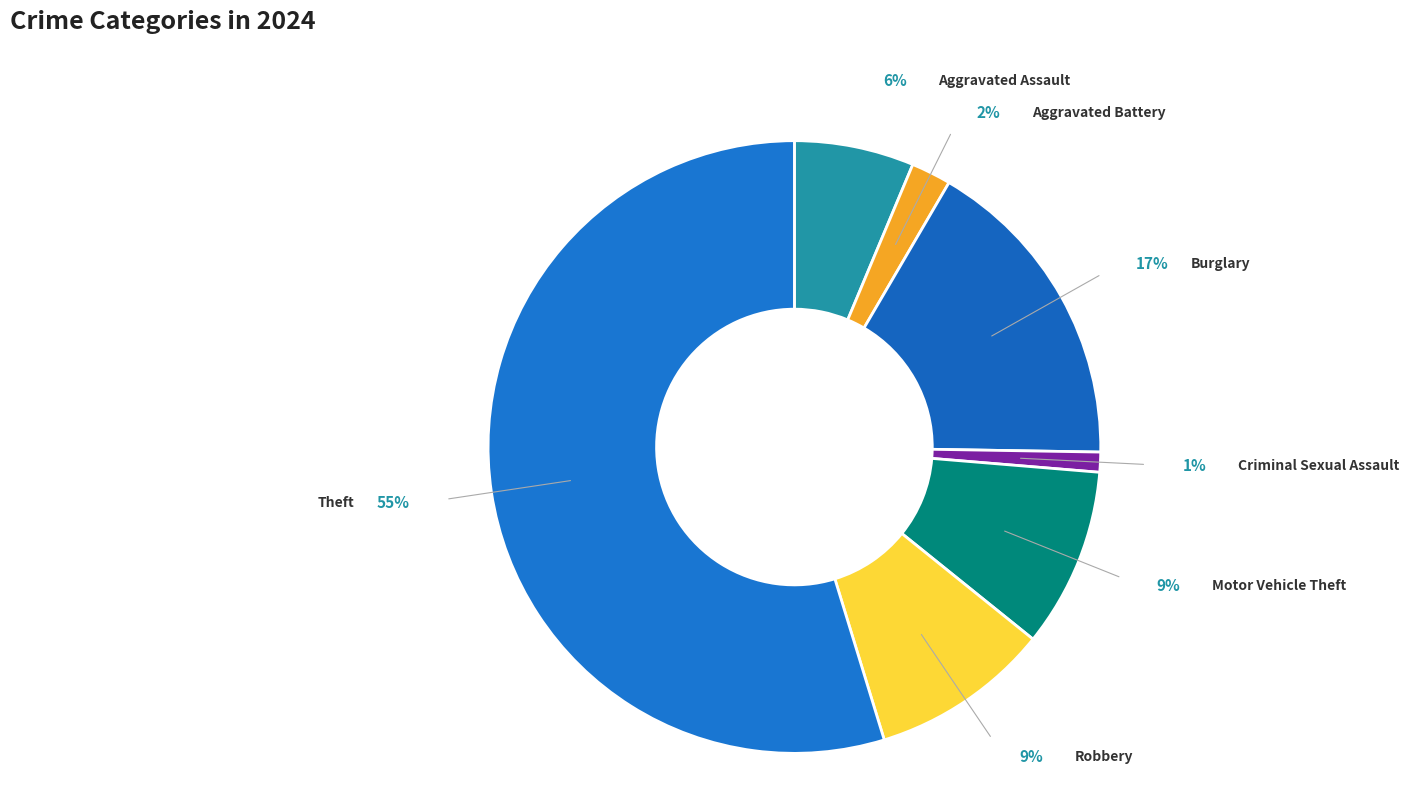

Is Burglary the majority of the pie?

No